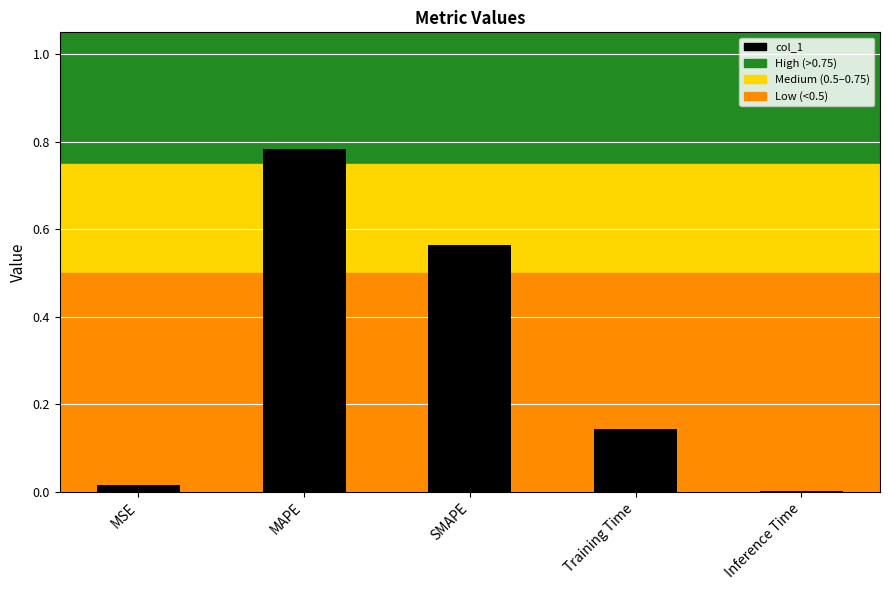

Is it true that the value at MSE is 0.0?

True